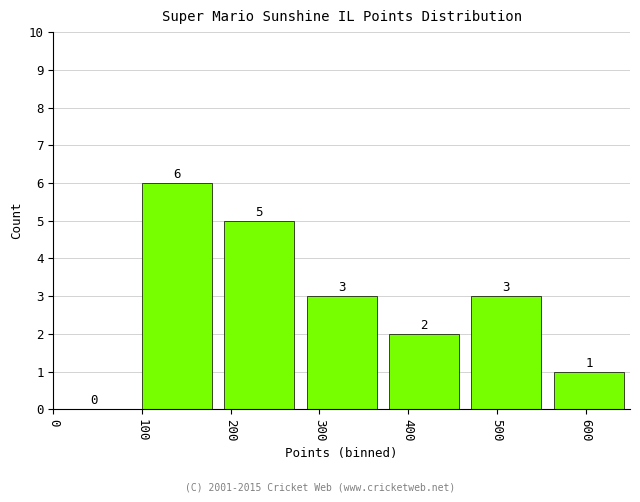

Reading left to right, transcribe this chart: for each bar, give the range it covers on the x-axis and its height. The bar edges are not printed on the chart, so give them approximately, as read against the axis.

0 to 90: 0
90 to 190: 6
190 to 280: 5
280 to 370: 3
370 to 460: 2
460 to 560: 3
560 to 650: 1